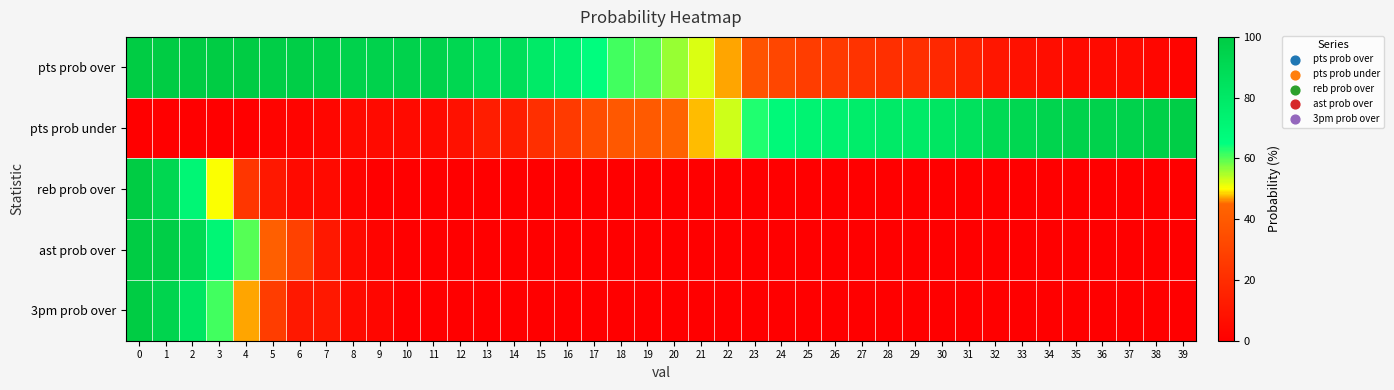

What is the total value across all series at 0?

400